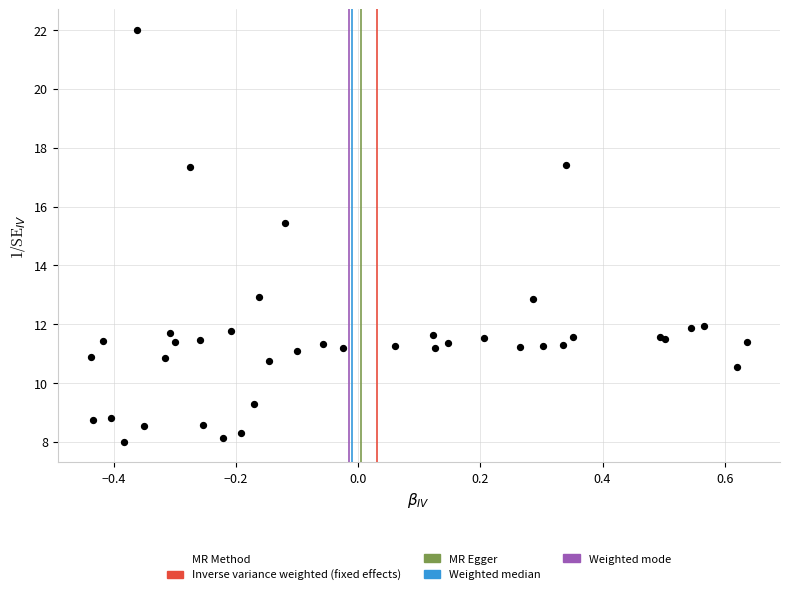

What Y value in the scatter plot is closest to 15?

15.5